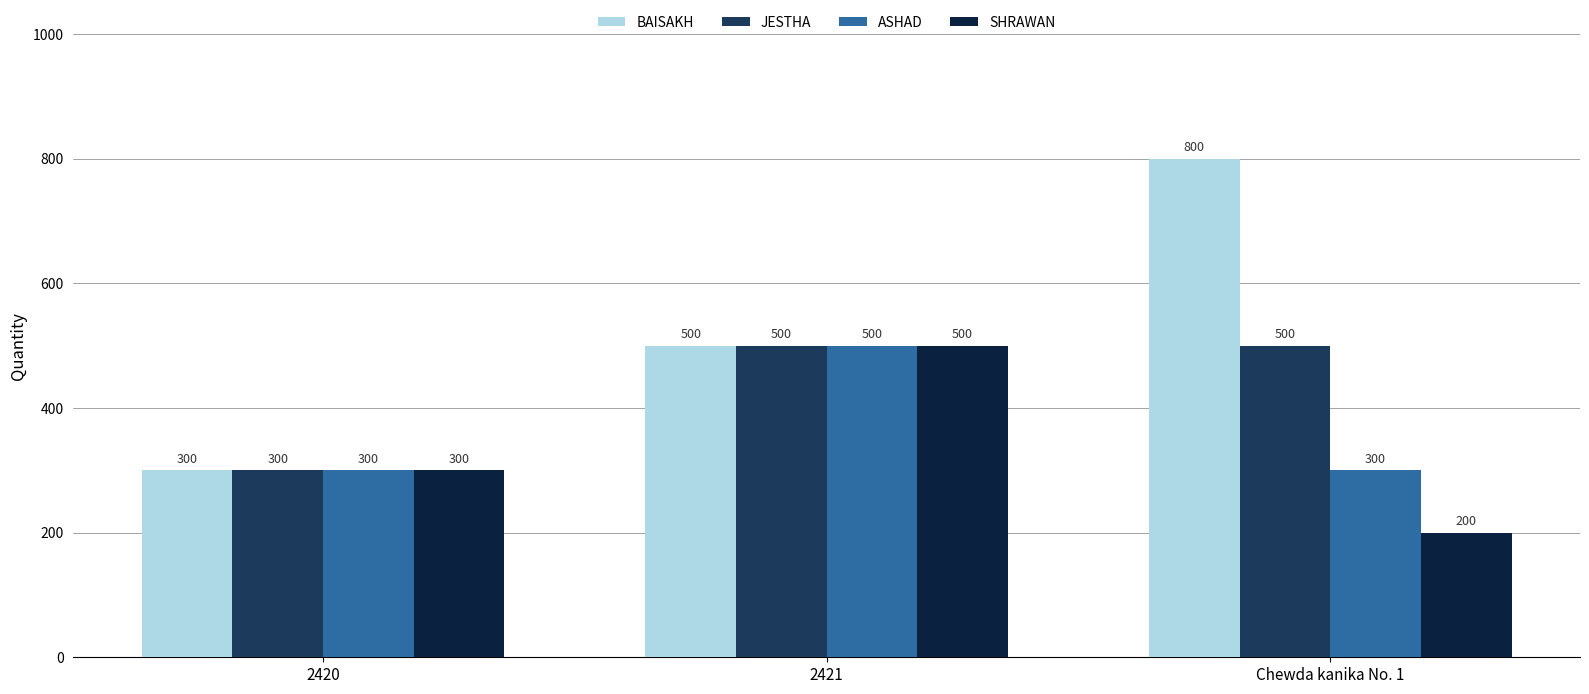

At how many categories does at least one series exceed 237?

3